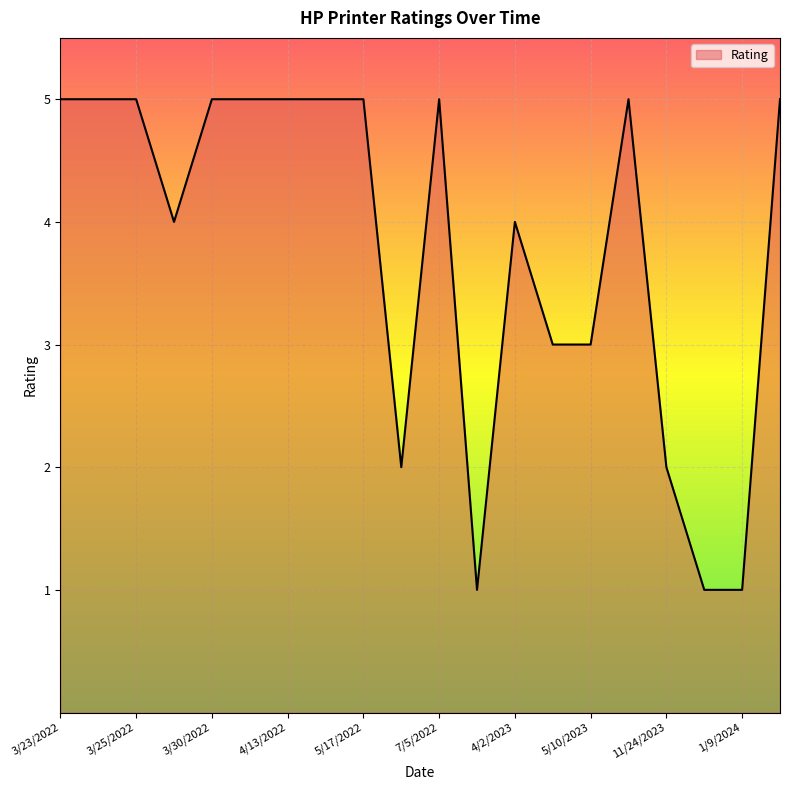

What is the maximum value shown in the chart?

5